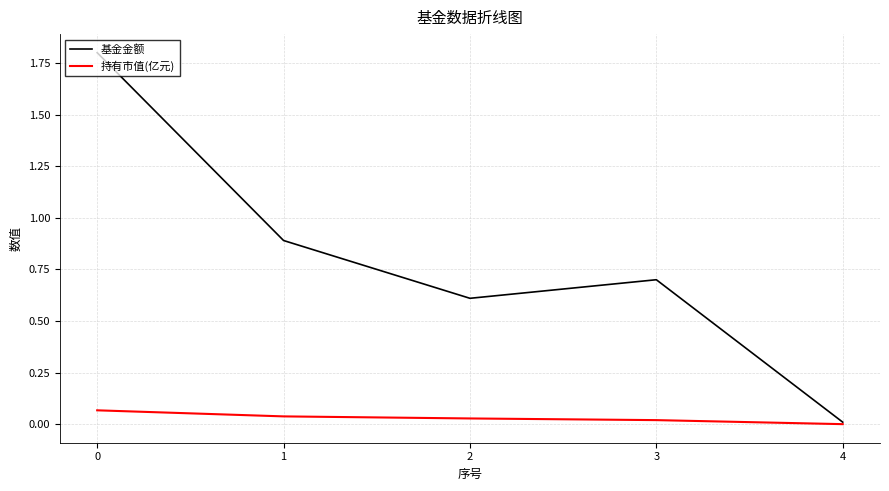

Count the number of categories in the chart.

5